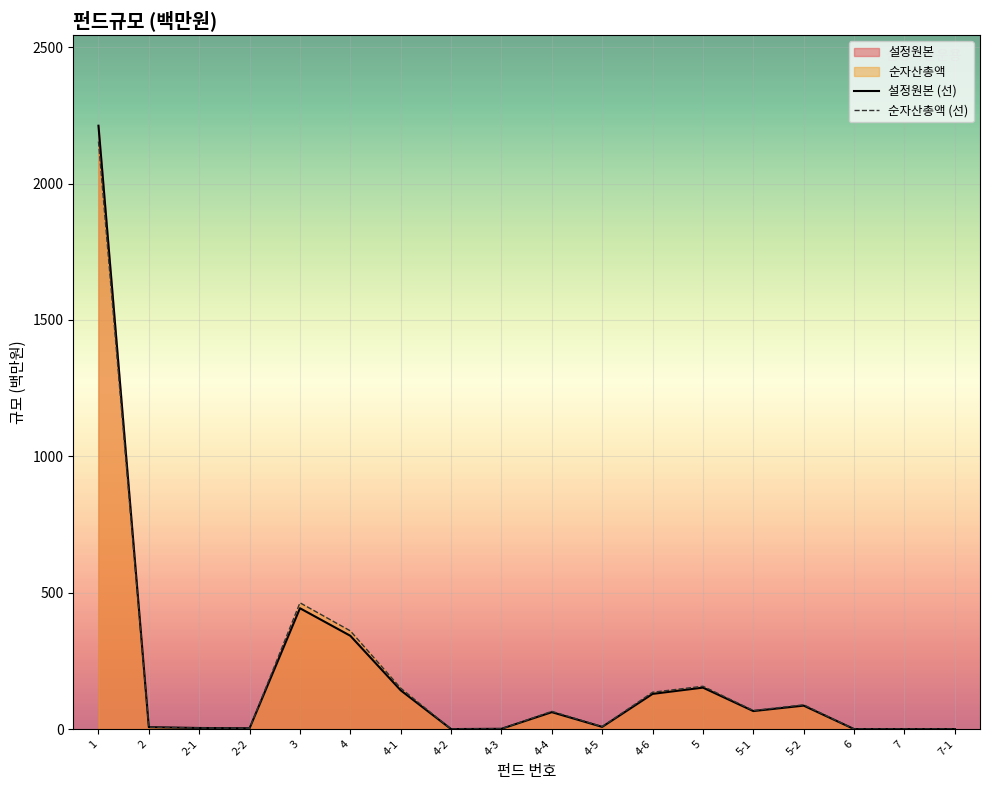

How many categories are shown in the chart?

18